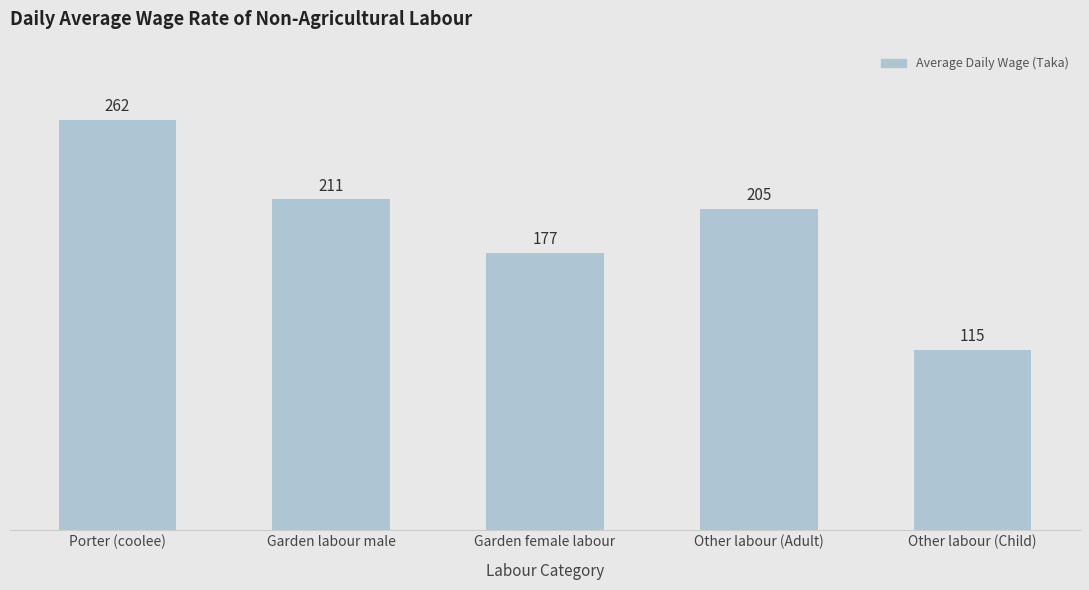

What is the maximum value shown in the chart?

262